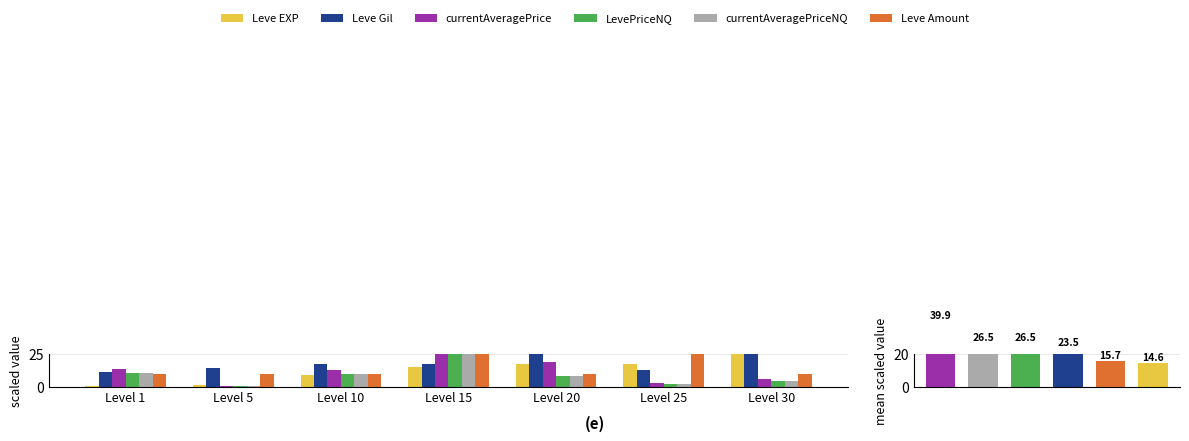

Does the chart contain any negative values?

No